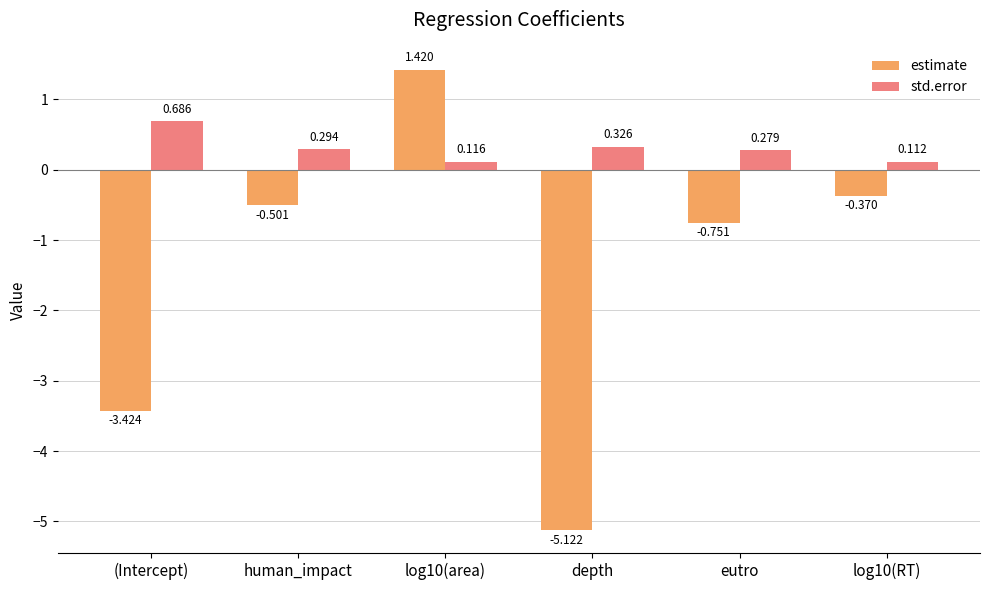

Is the value of estimate at human_impact greater than the value of std.error at log10(RT)?

No